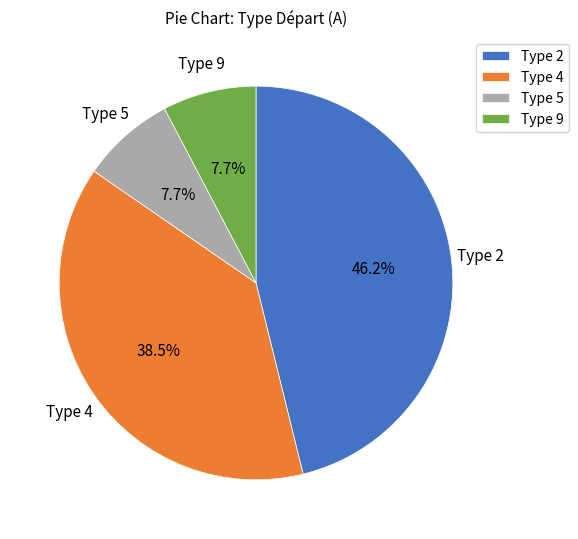

Which category has the biggest portion of the pie?

Type 2